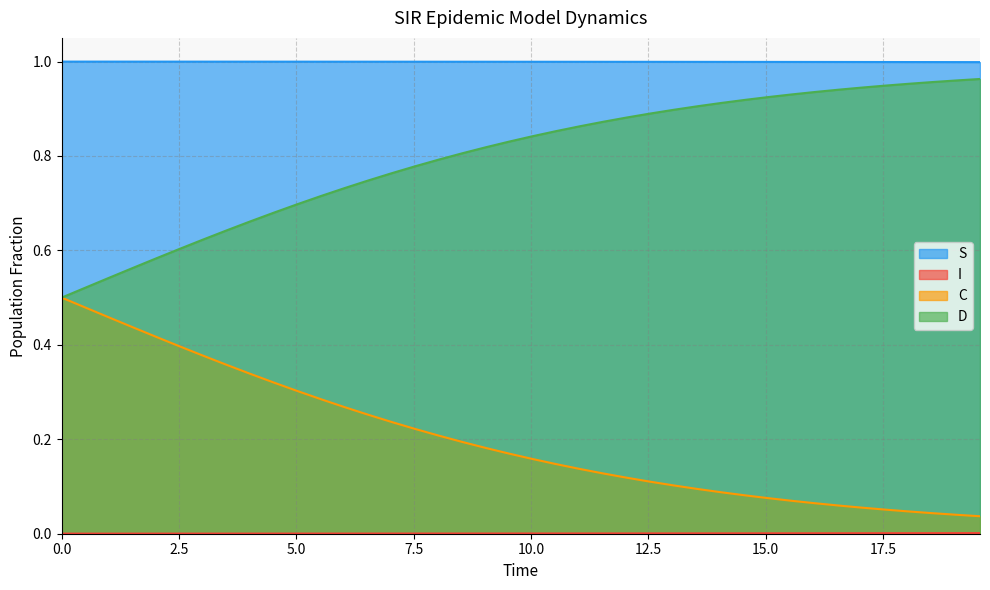

Which series has the widest spread of values?

C